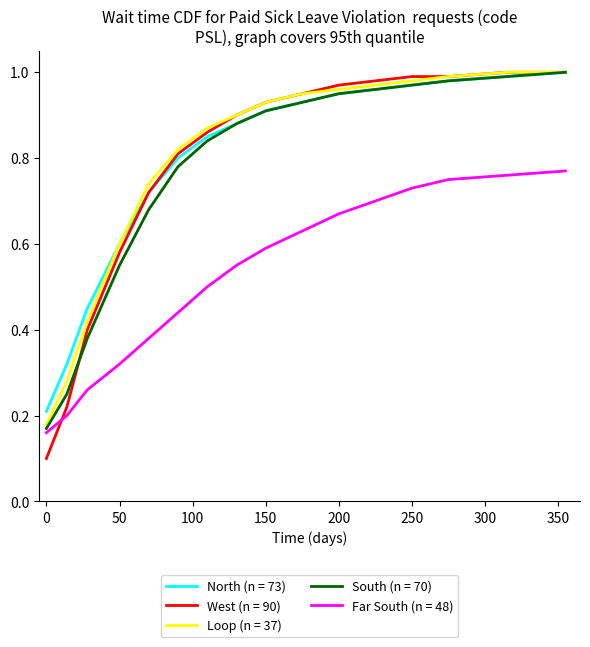

Which series has the widest spread of values?

West (n = 90)